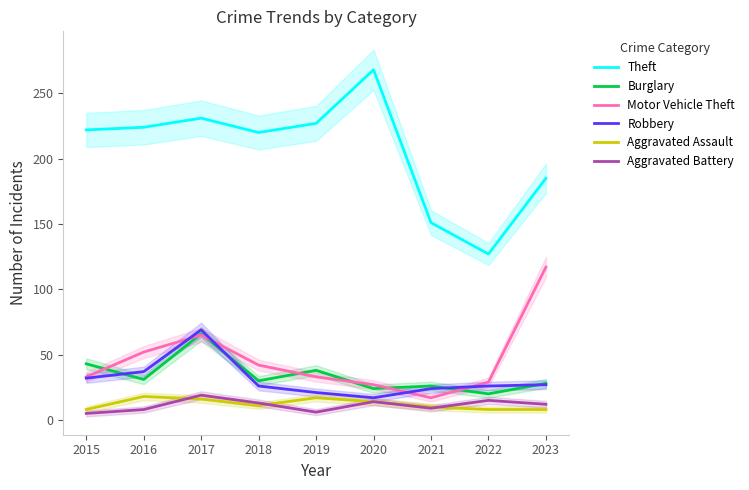

True or false: Burglary has a value of 7 at 2020.

False